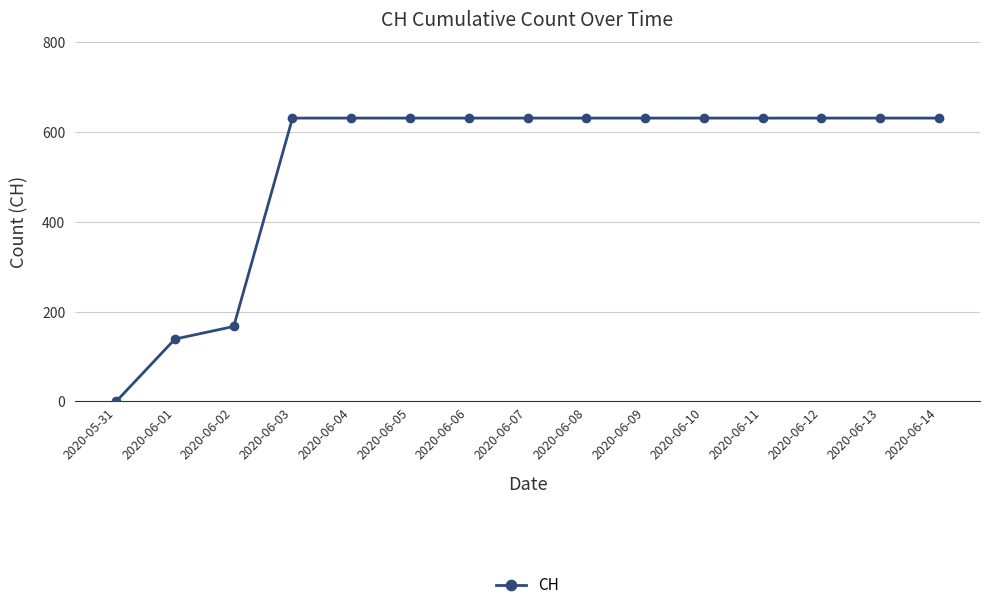

What is the greatest value displayed?

631